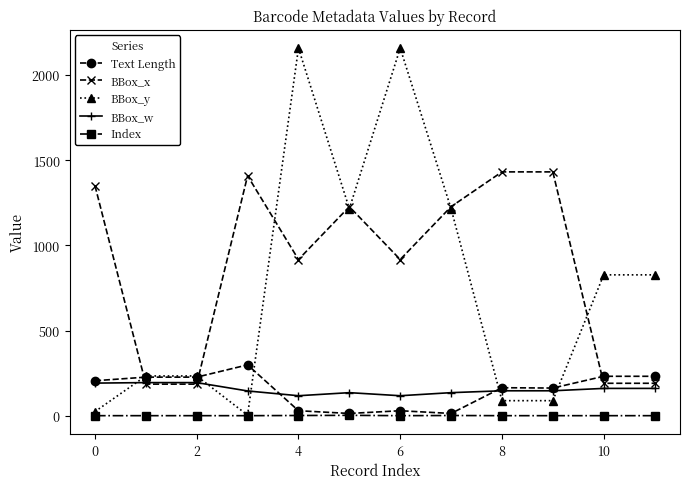

Which series has the largest range (max minus min)?

BBox_y